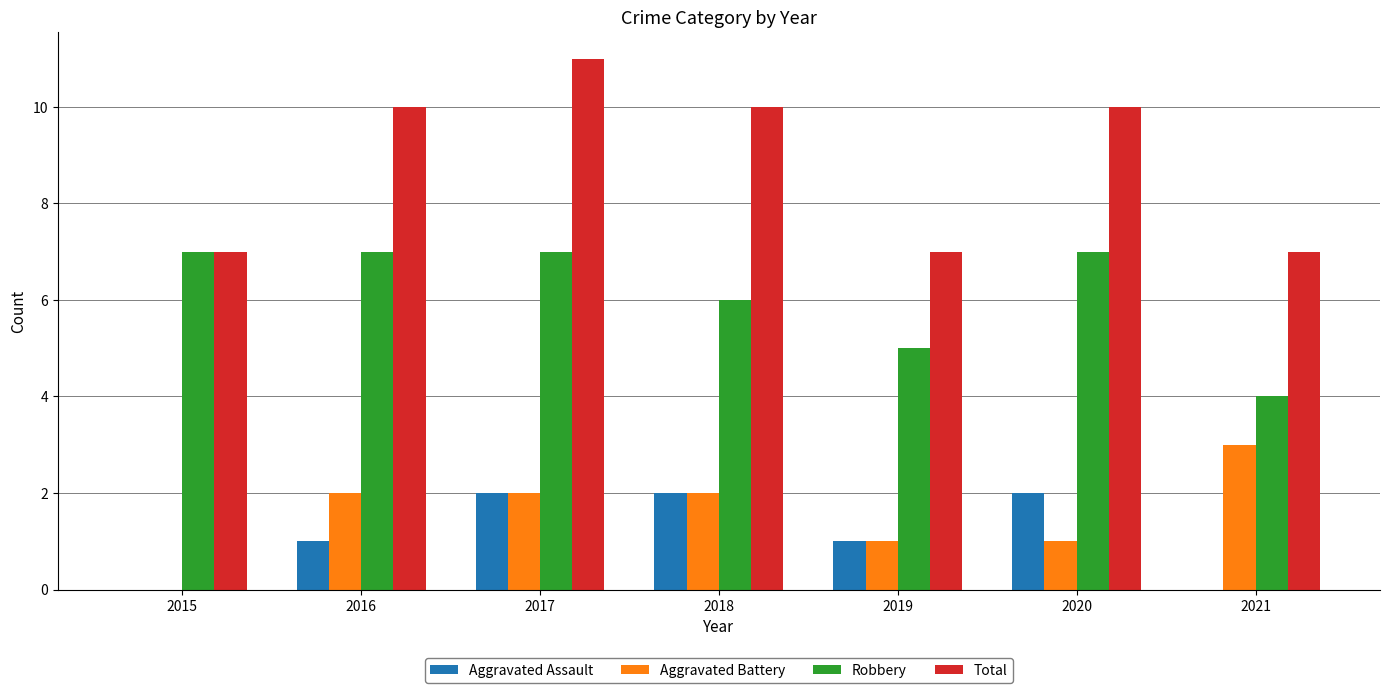

Reading left to right, transcribe all the data shown in this chart.

Aggravated Assault: 0	1	2	2	1	2	0
Aggravated Battery: 0	2	2	2	1	1	3
Robbery: 7	7	7	6	5	7	4
Total: 7	10	11	10	7	10	7